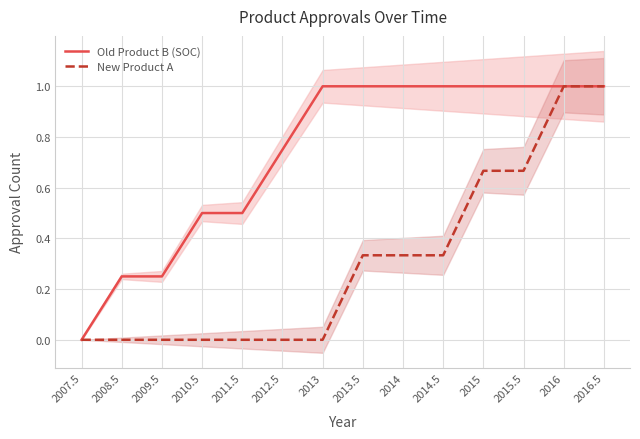

Which series has the widest spread of values?

Old Product B (SOC)